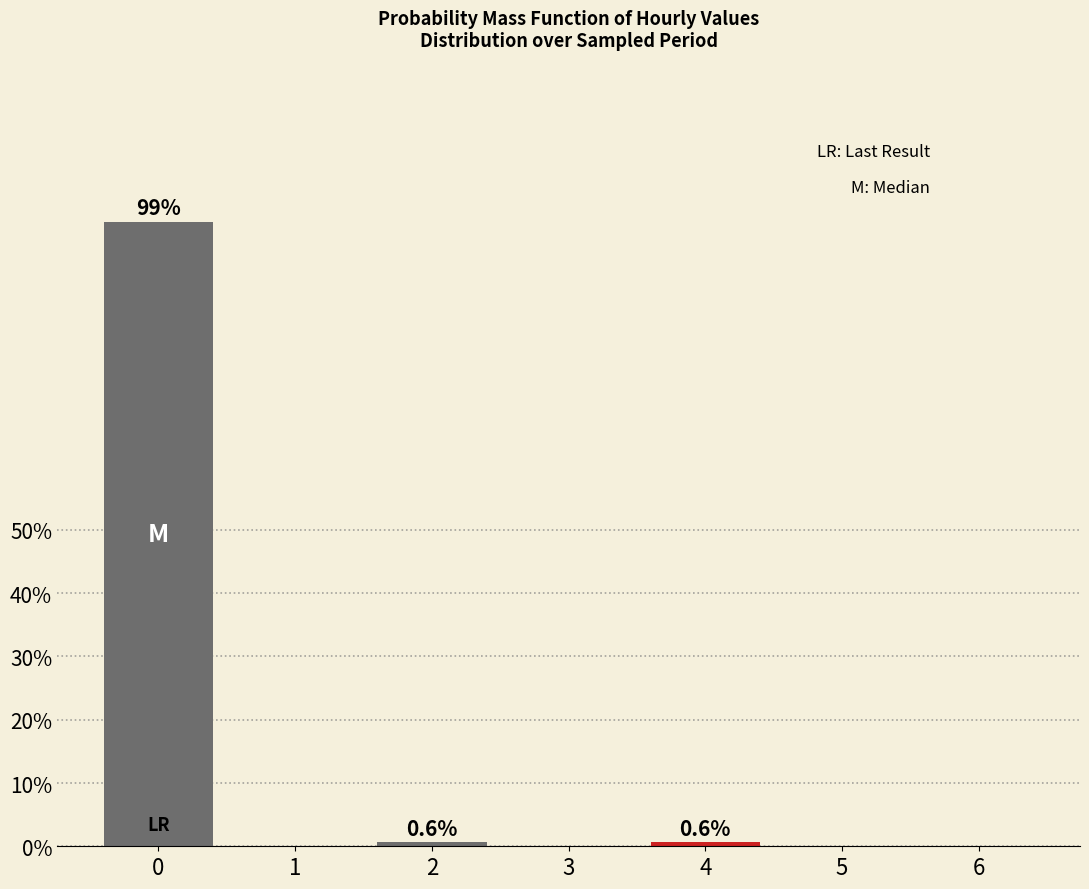

Reading left to right, what are all the values shown in this chart?

0=98.7	1=0.0	2=0.6	3=0.0	4=0.6	5=0.0	6=0.0